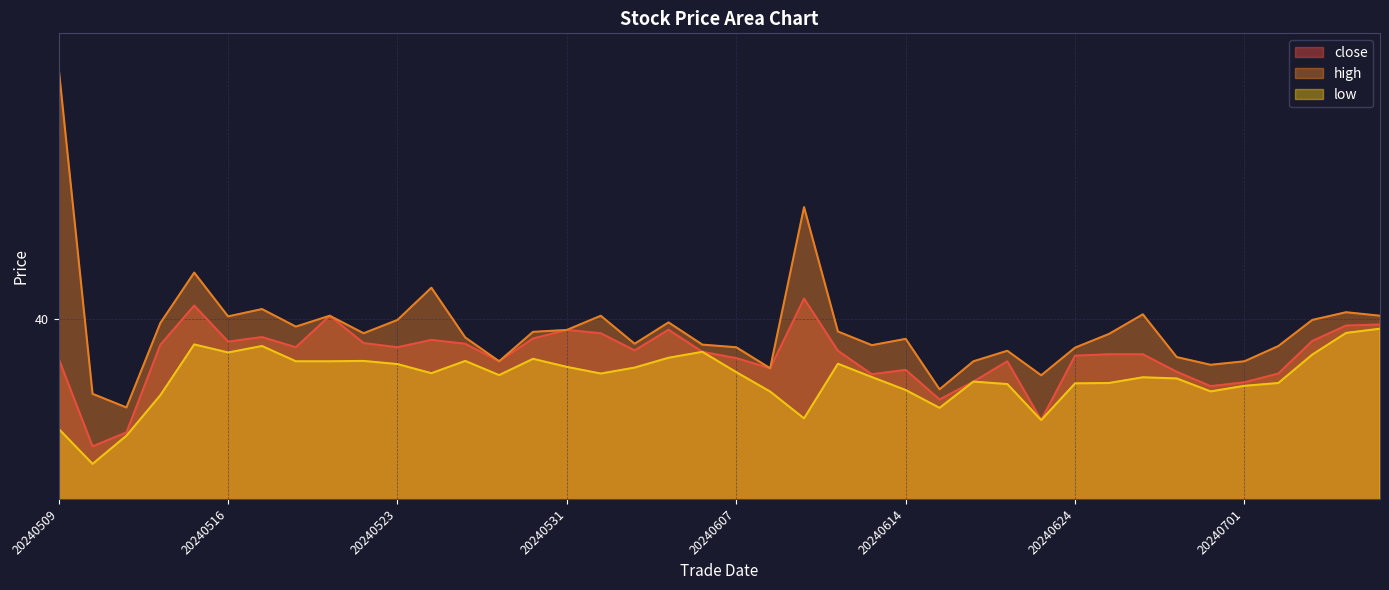

At which label does high first exceed 39?

20240509